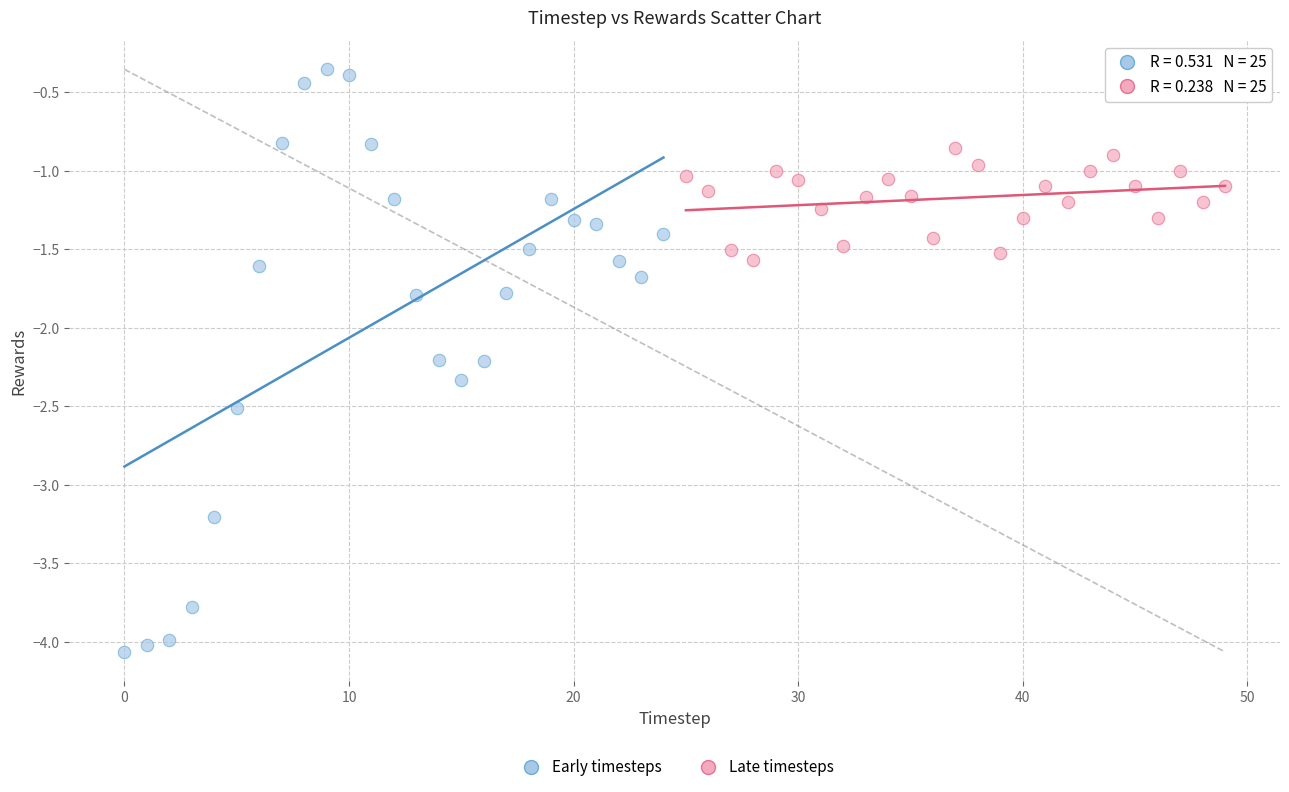

Which series contains the highest Y value?

Early timesteps